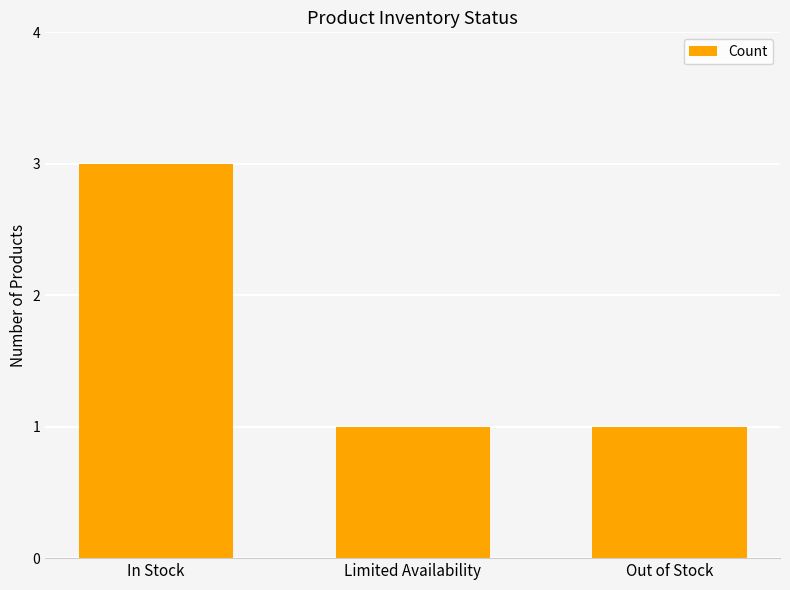

Approximately how many times larger is the value at In Stock compared to Out of Stock?

3.0